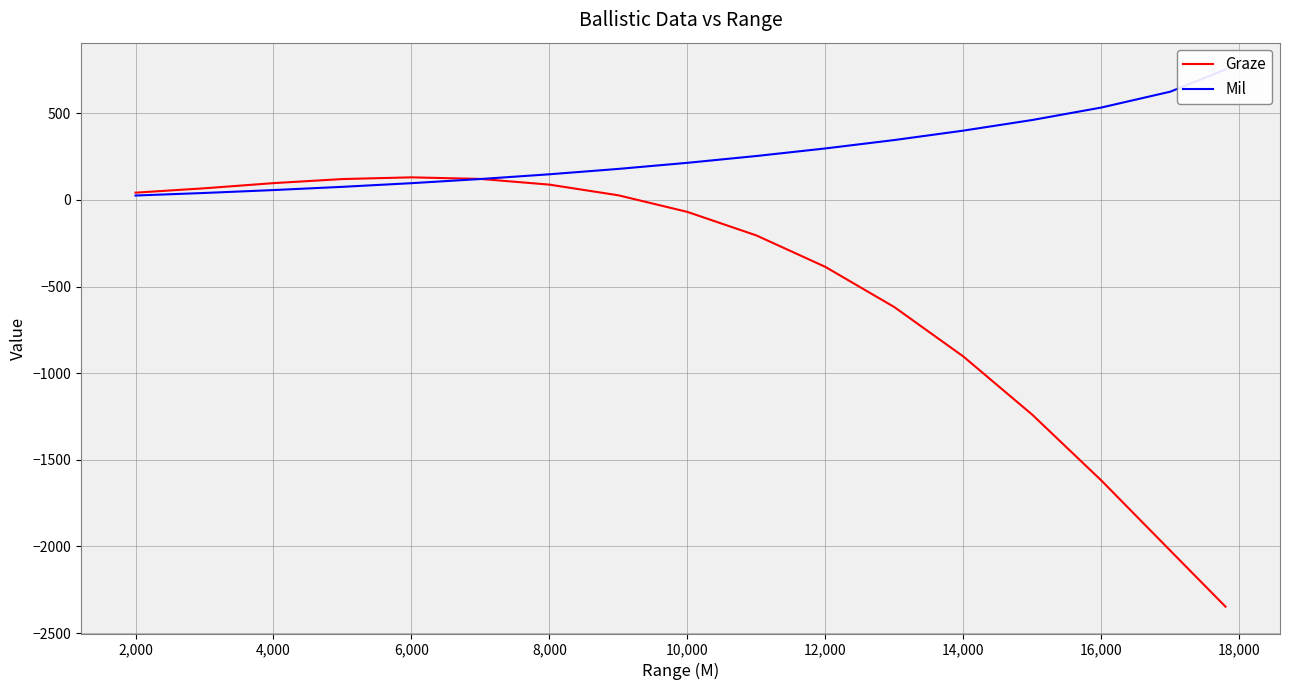

How many lines are shown in the chart?

2